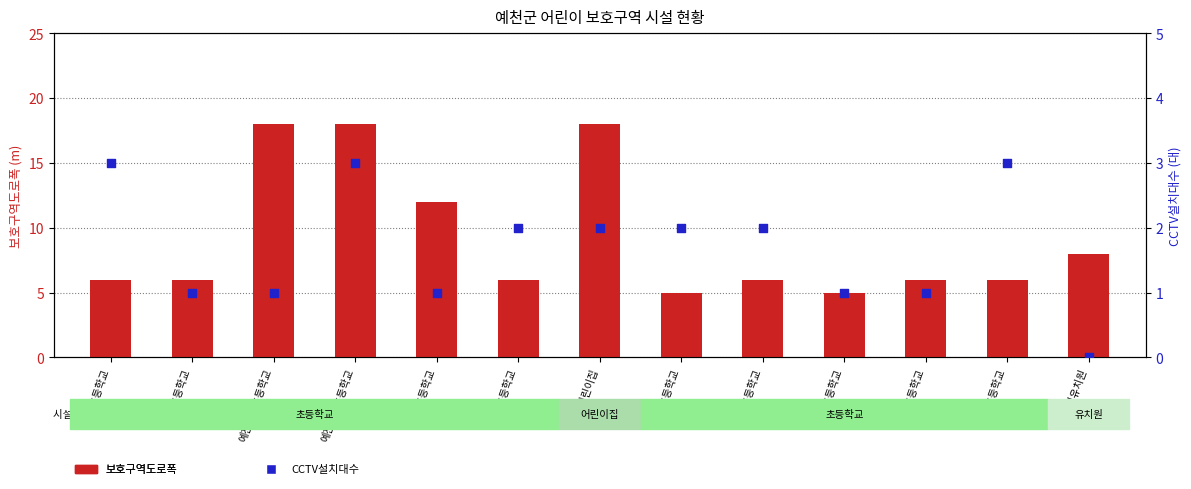

What is the total value across all series at 용문초등학교?

6